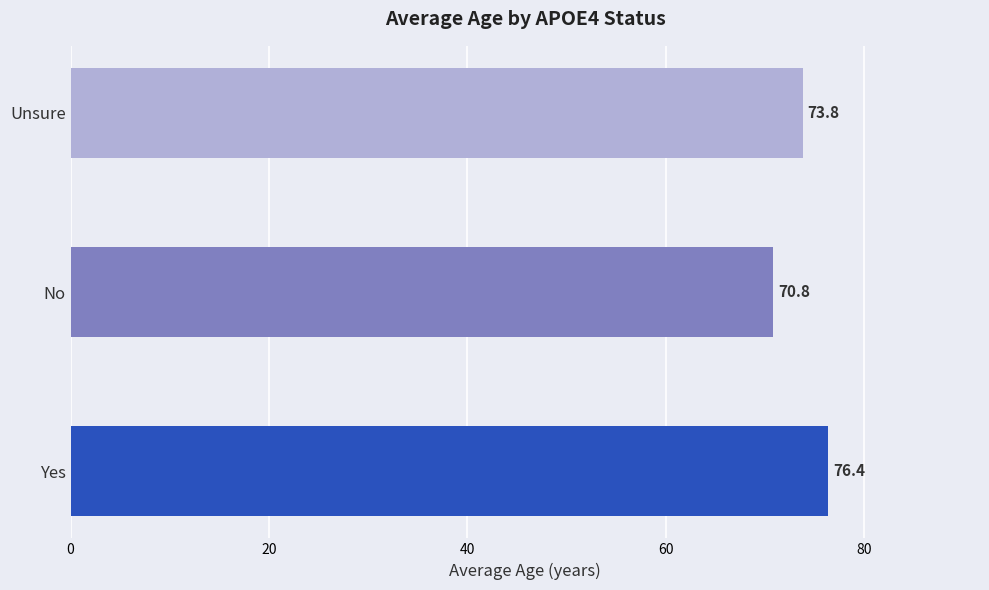

Approximately how many times larger is the value at No compared to Unsure?

1.0